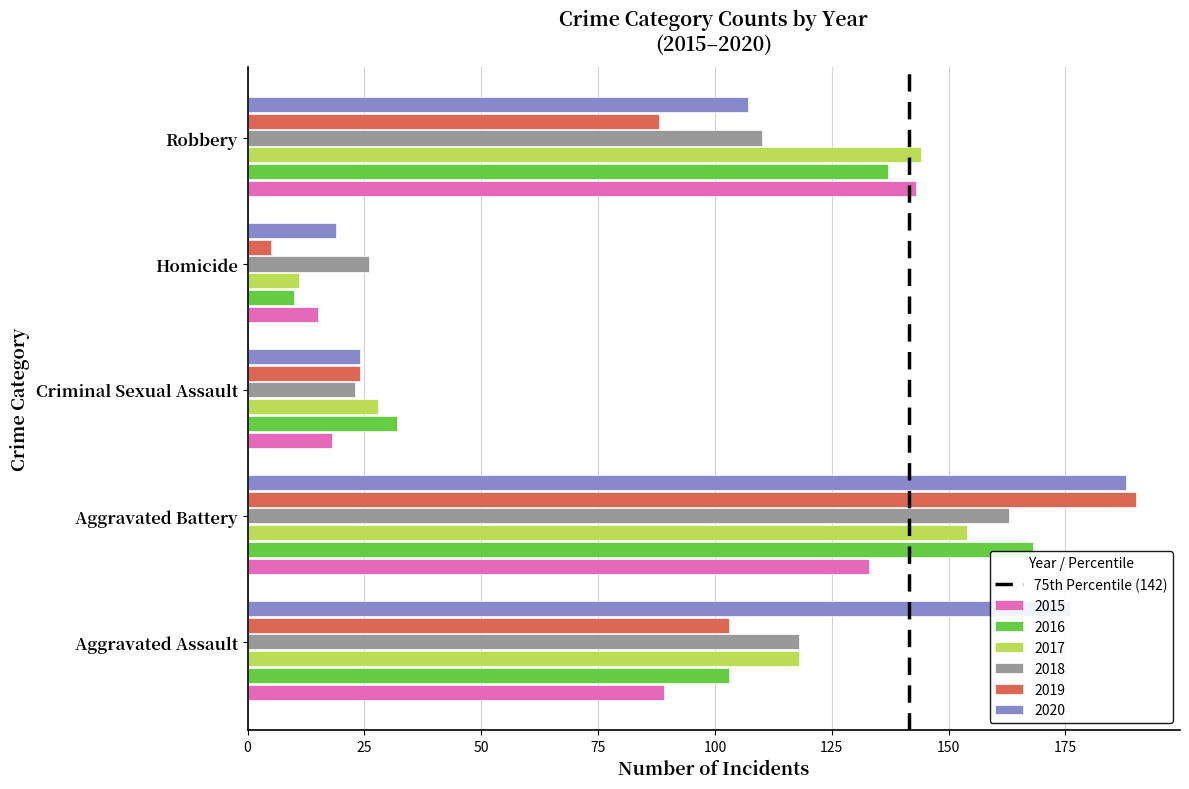

List the labels in order of 2019 value, smallest first.

Homicide, Criminal Sexual Assault, Robbery, Aggravated Assault, Aggravated Battery